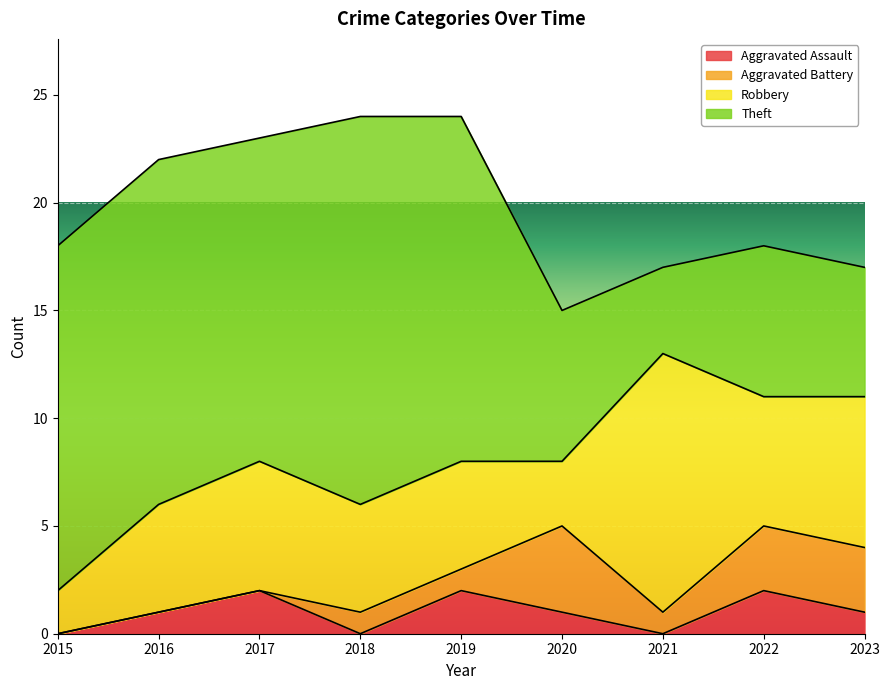

Which series ends up on top after the final intersection of Robbery and Theft?

Robbery